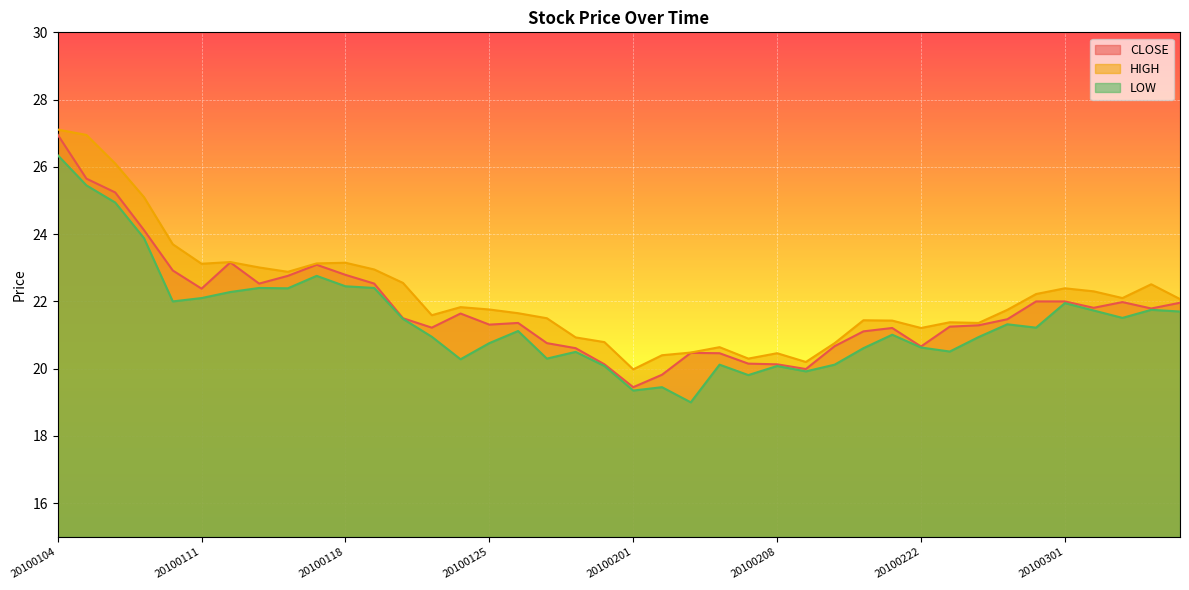

Is it true that LOW equals 22.1 at 20100111?

True